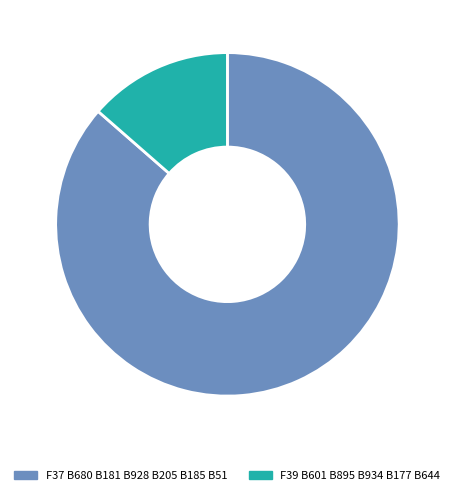

True or false: F39 B601 B895 B934 B177 B644 accounts for 14% of the total.

True